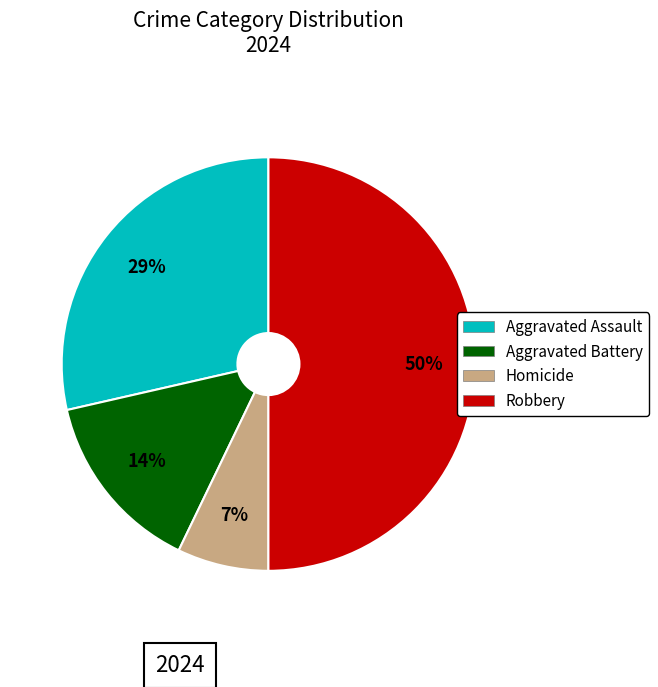

Is the sum of Homicide and Aggravated Assault greater than half?

No